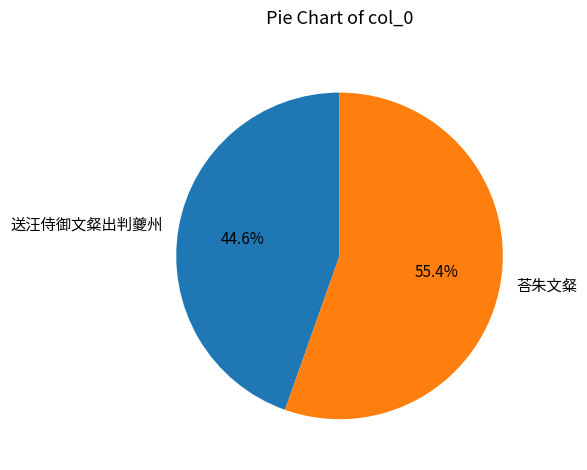

Rank the categories by value from lowest to highest.

送汪侍御文粲出判夔州, 荅朱文粲